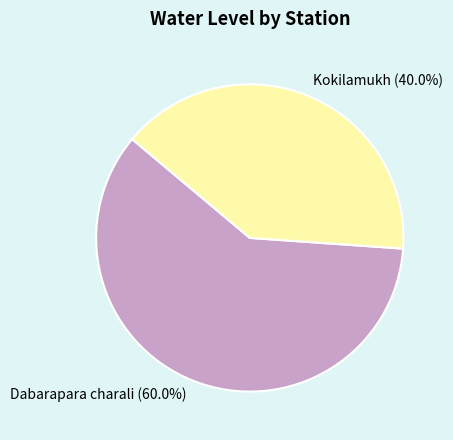

What percentage is the Dabarapara charali slice, to the nearest percent?

60%